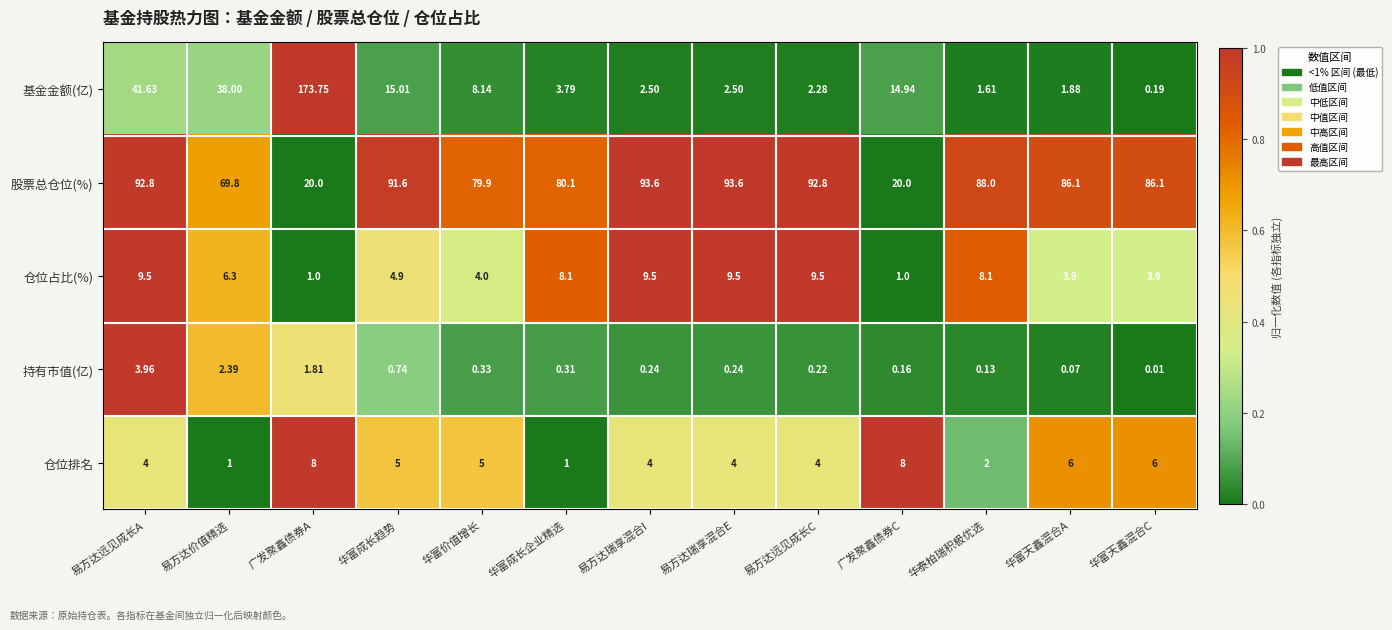

Which series has the widest spread of values?

基金金额(亿)